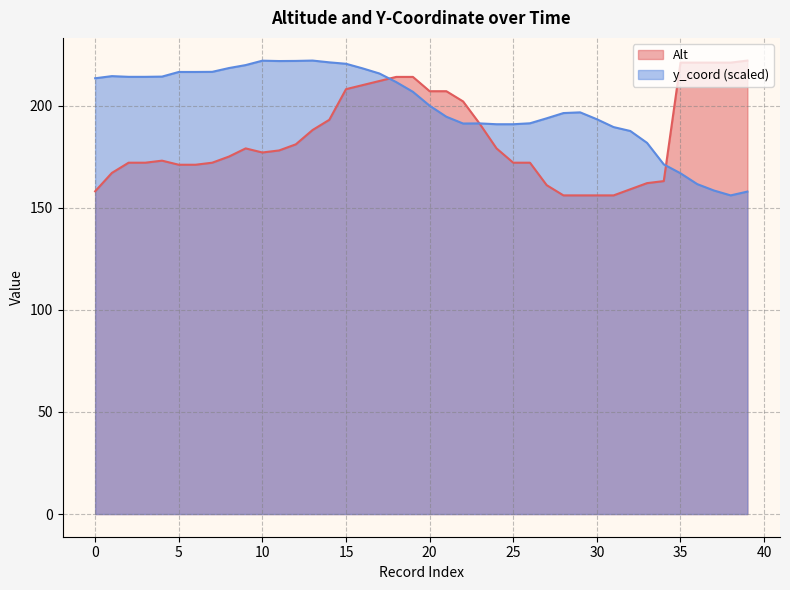

Does the chart have visible grid lines?

Yes